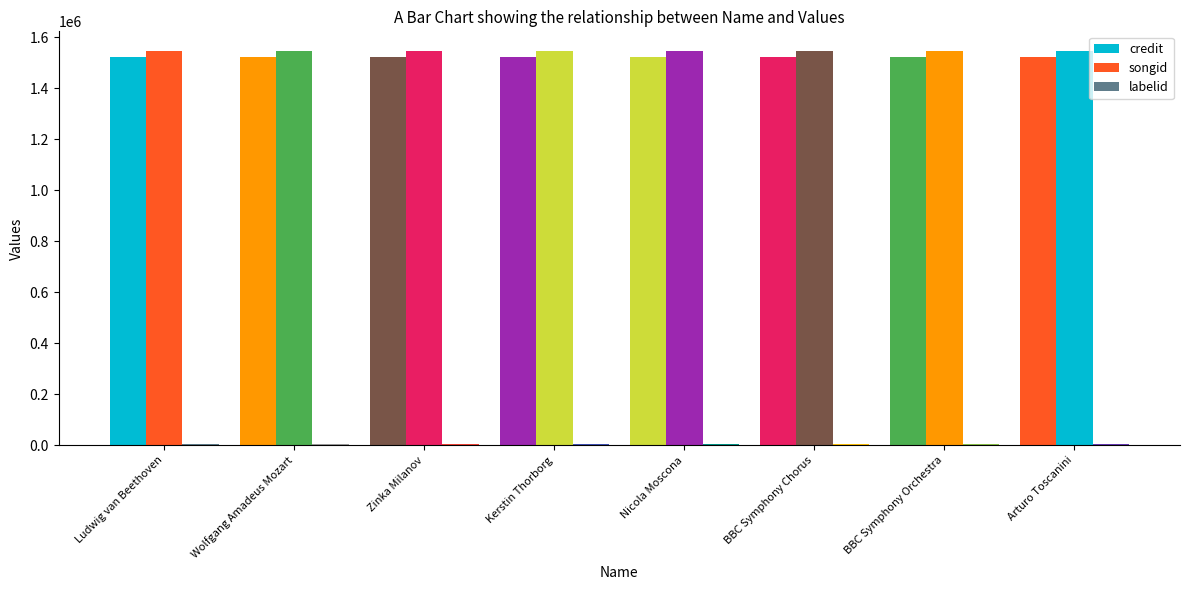

How many distinct data groups are displayed?

3